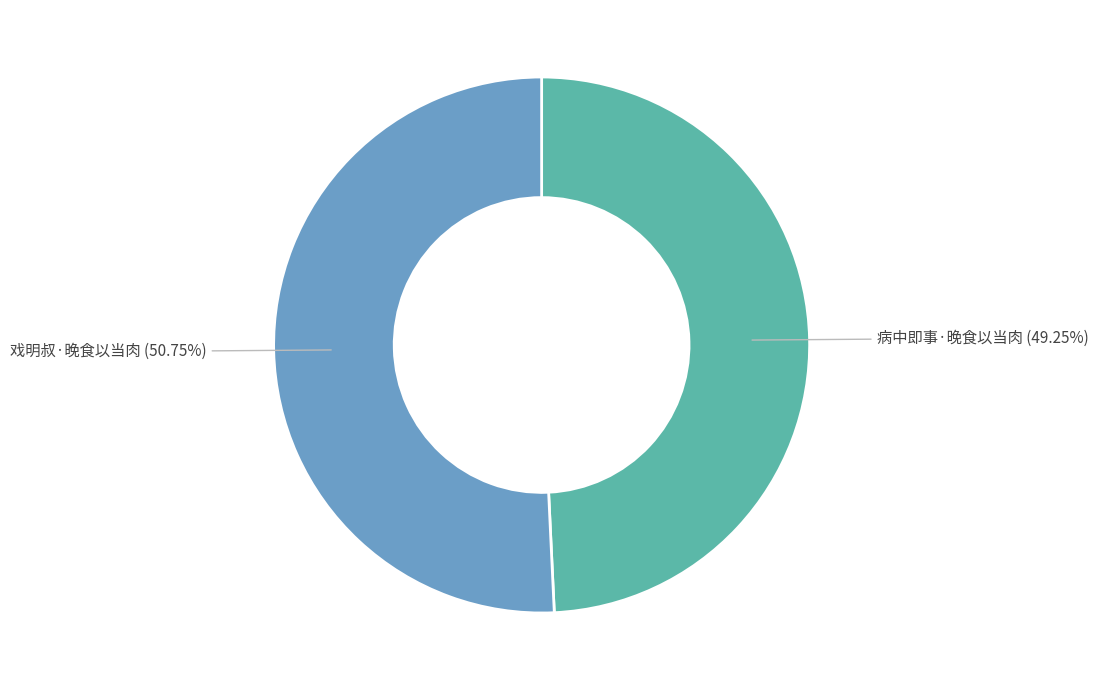

To the nearest percent, what portion does 病中即事·晚食以当肉 represent?

49%